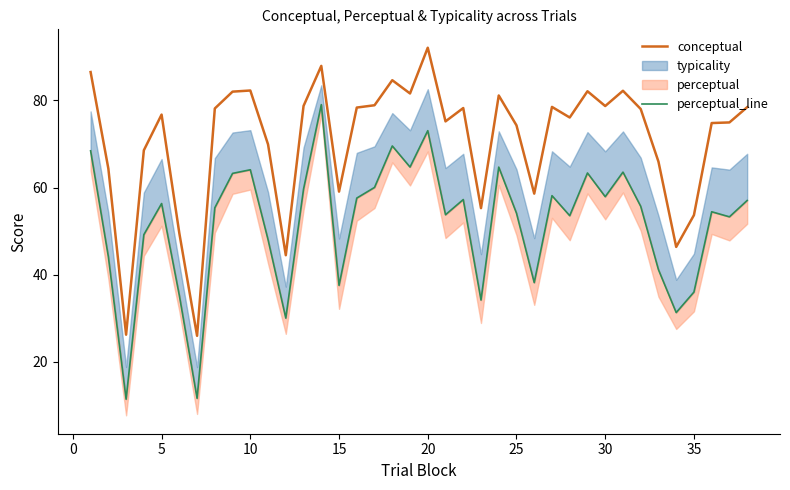

True or false: conceptual has more than 2 points higher than both neighbors.

True